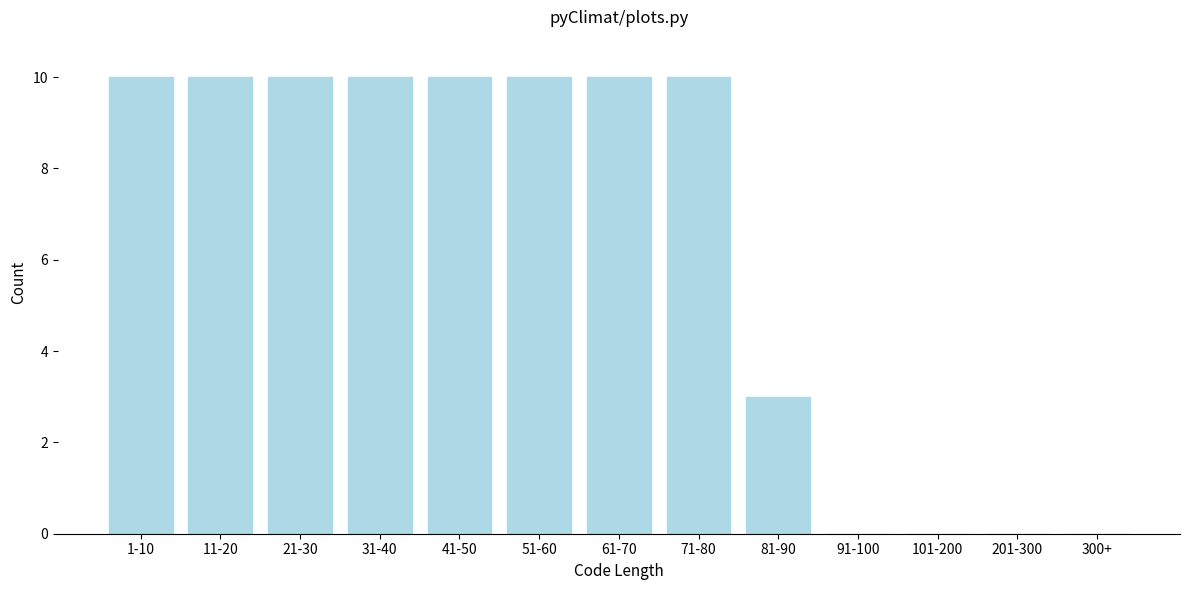

Reading right to left, what are all the values shown in this chart?

300+=0	201-300=0	101-200=0	91-100=0	81-90=3	71-80=10	61-70=10	51-60=10	41-50=10	31-40=10	21-30=10	11-20=10	1-10=10